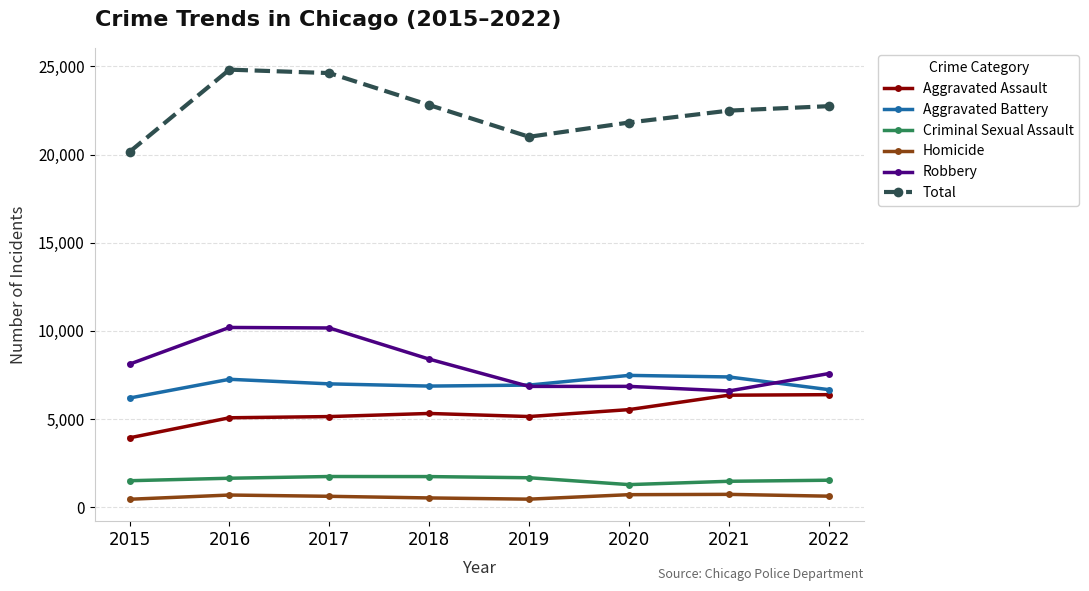

What is the sum of the Robbery values at 2017 and 2020?

17008